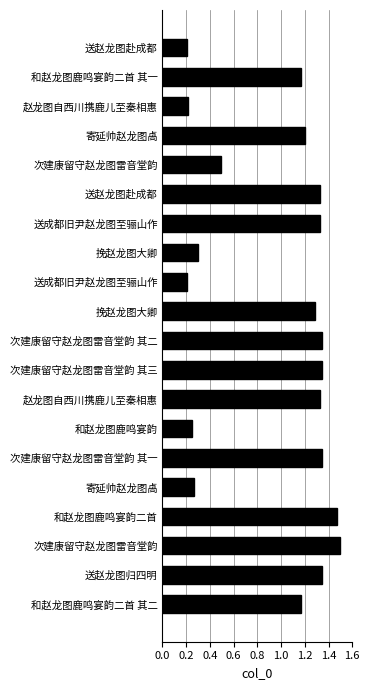

How many values are between 0 and 1?

7